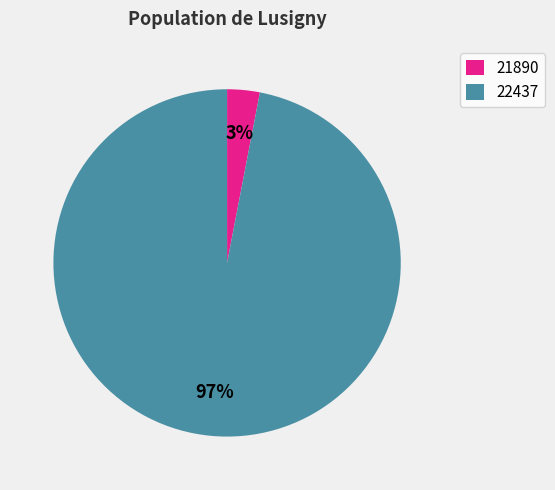

To the nearest percent, what percentage of the pie is 22437?

97%